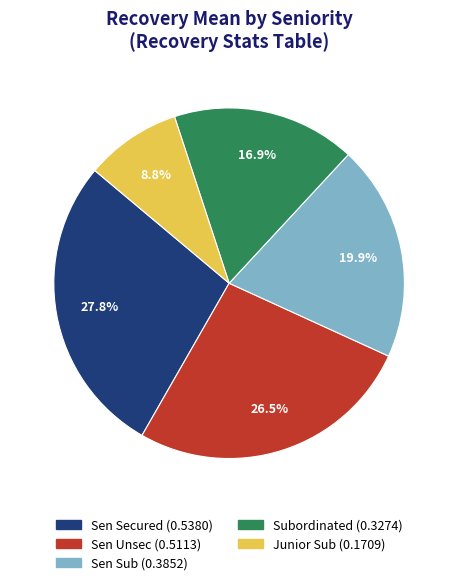

What percentage is the Sen Secured slice, to the nearest percent?

28%